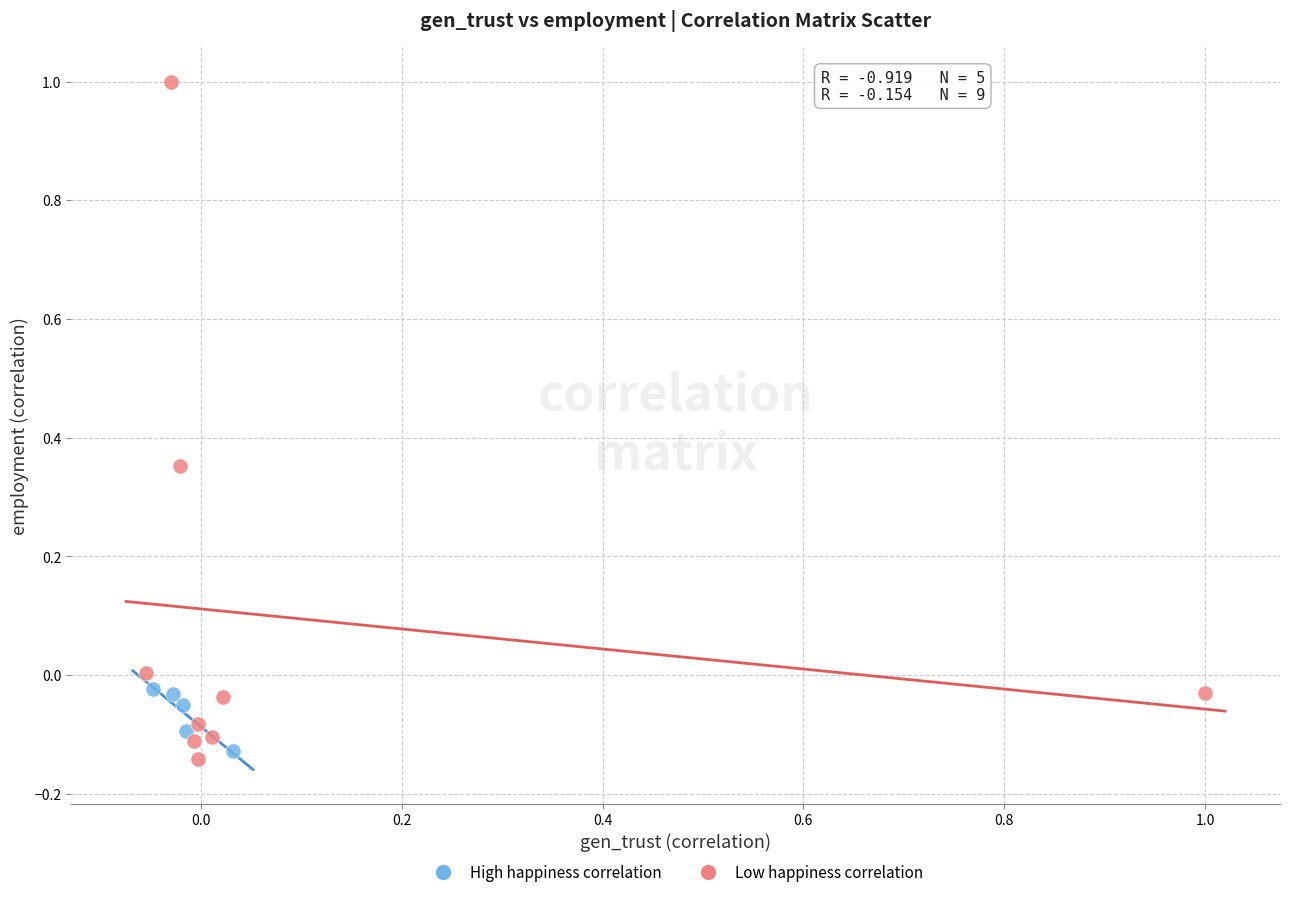

Which series has the largest Y range (max minus min)?

Low happiness correlation